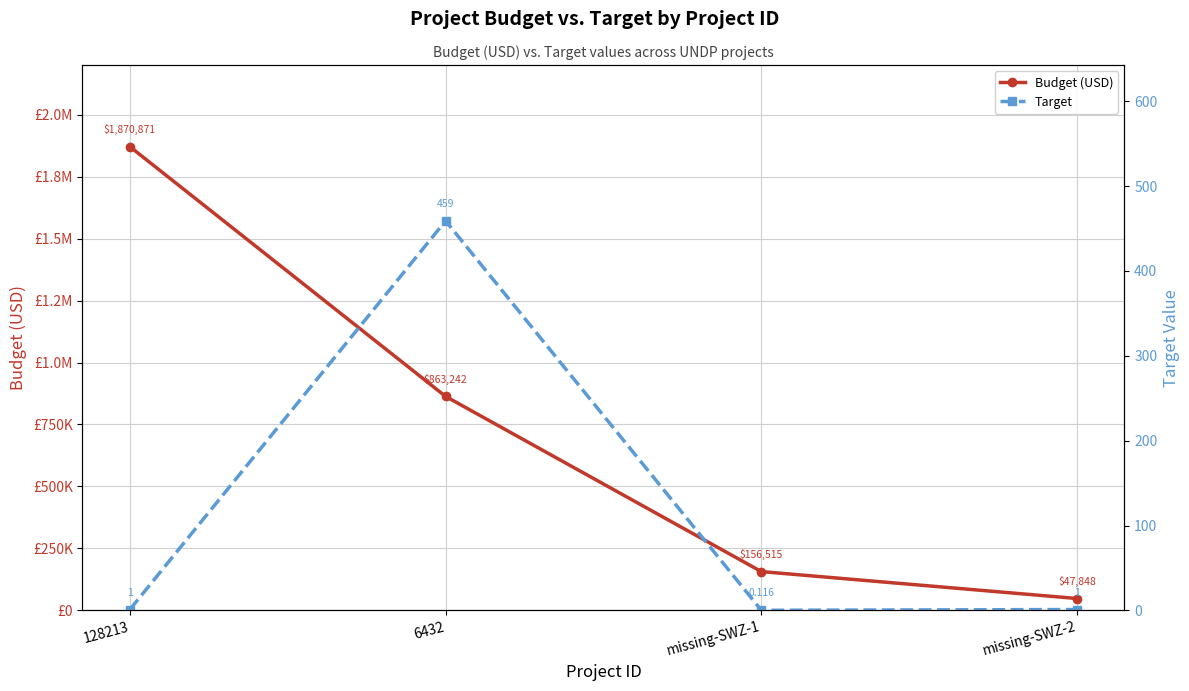

Rank the series by their average value, from lowest to highest.

Target, Budget (USD)